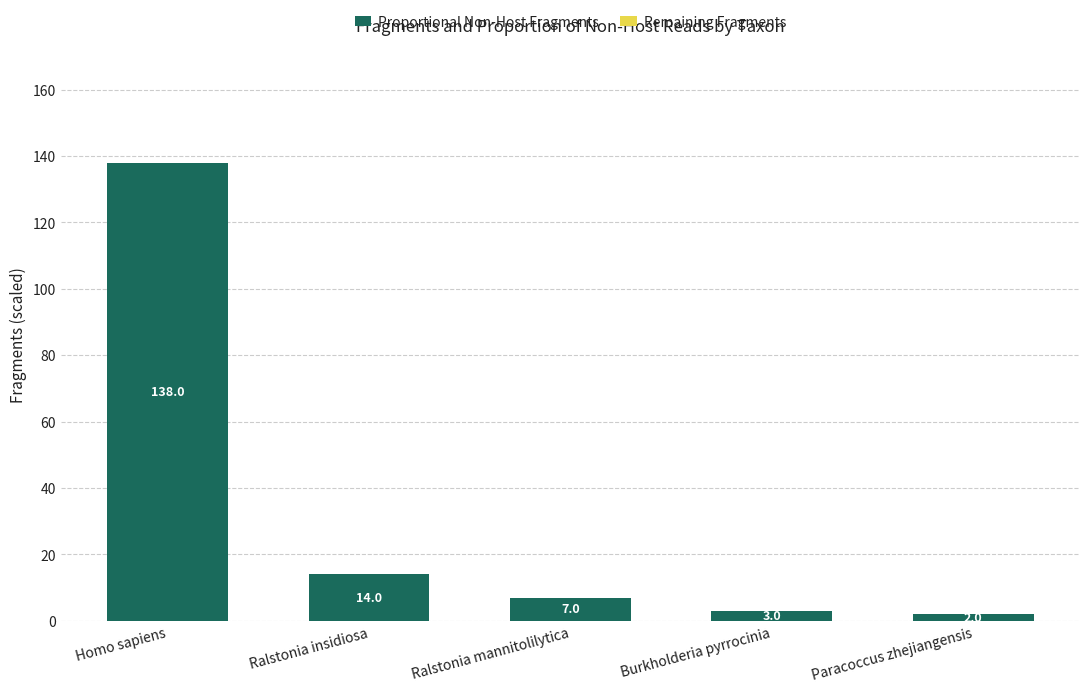

Reading right to left, what are all the values shown in this chart?

2	3	7	14	138